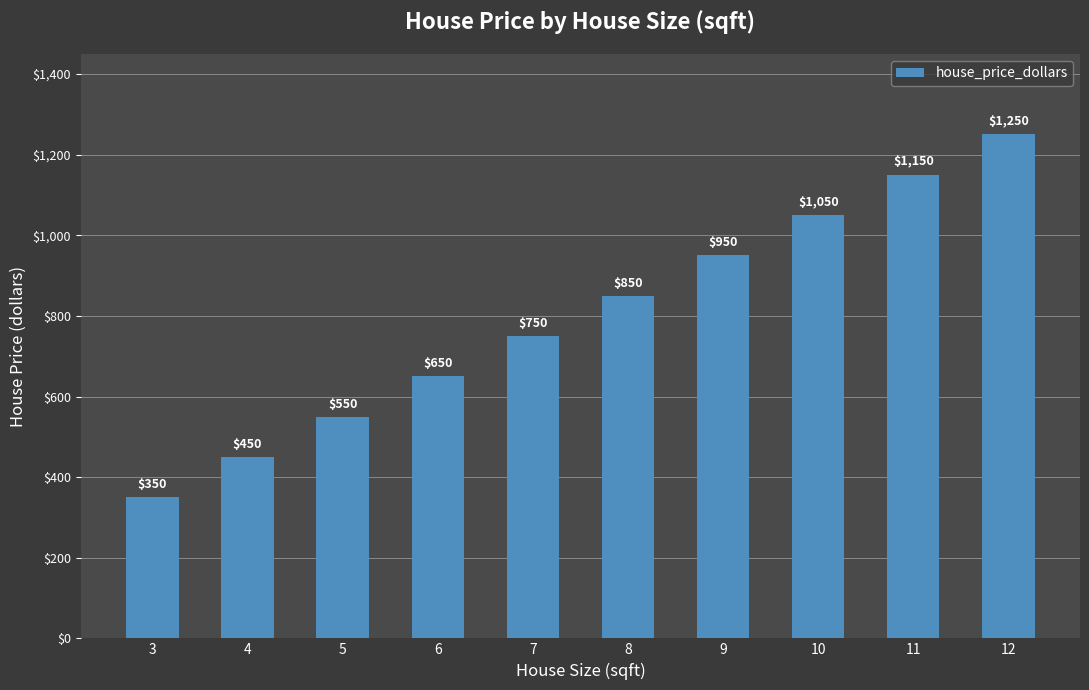

Reading right to left, extract all data points from this chart.

1250	1150	1050	950	850	750	650	550	450	350